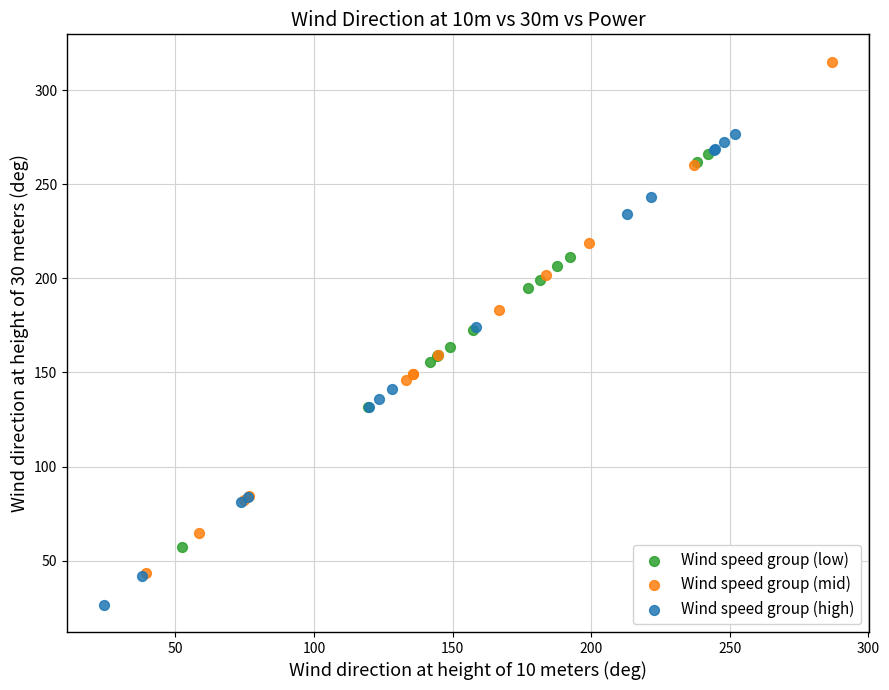

Which series reaches the minimum Y coordinate?

Wind speed group (high)